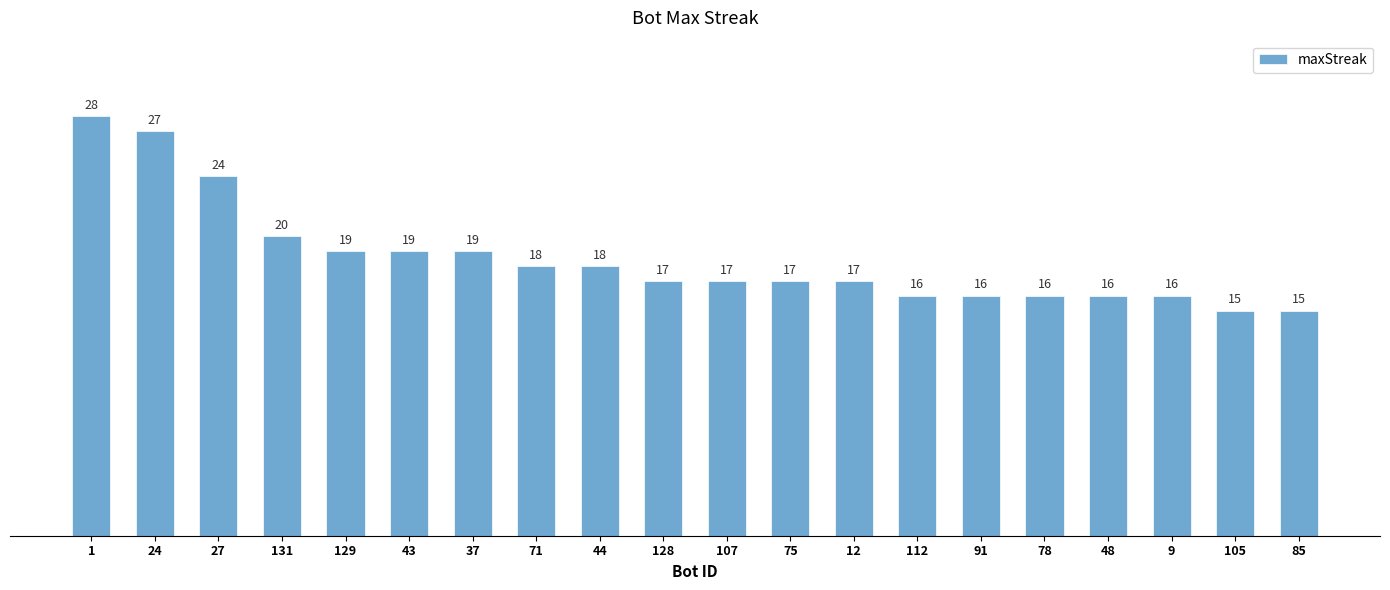

How many distinct data groups are displayed?

1